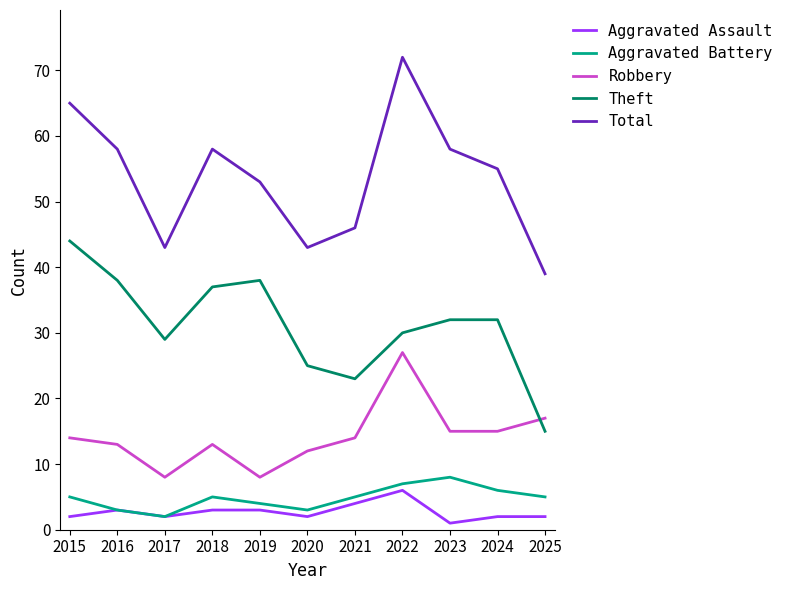

Between 2021 and 2022, which series saw the biggest shift?

Total